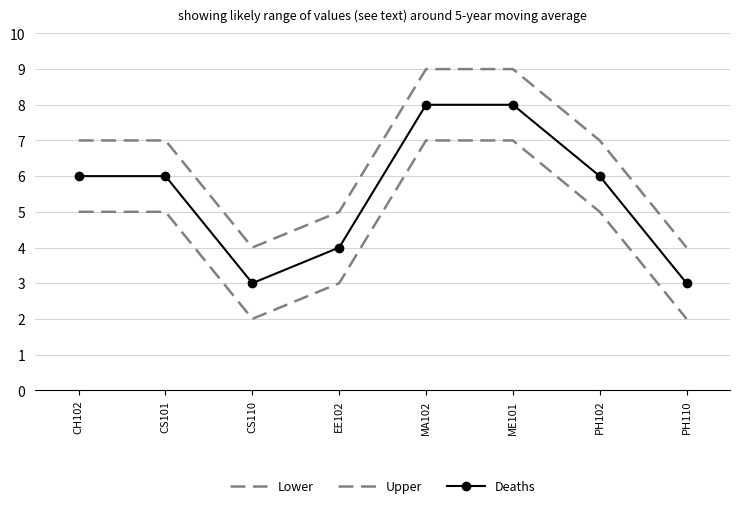

In Lower, how many points are lower than both neighbors (excluding endpoints)?

1